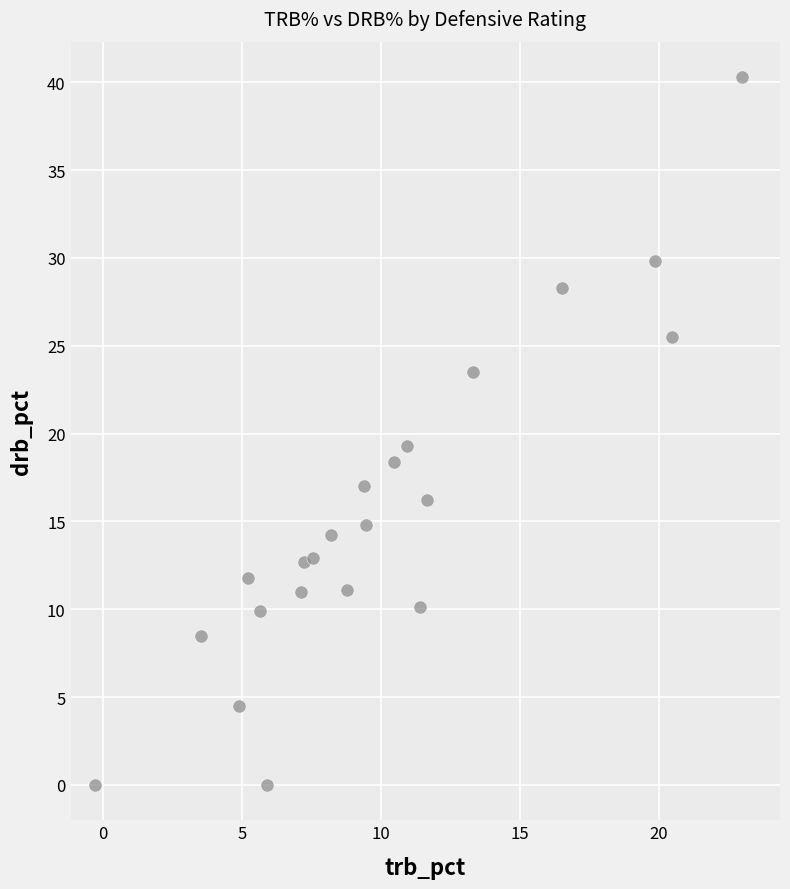

What Y value in the scatter plot is closest to 20?

19.3